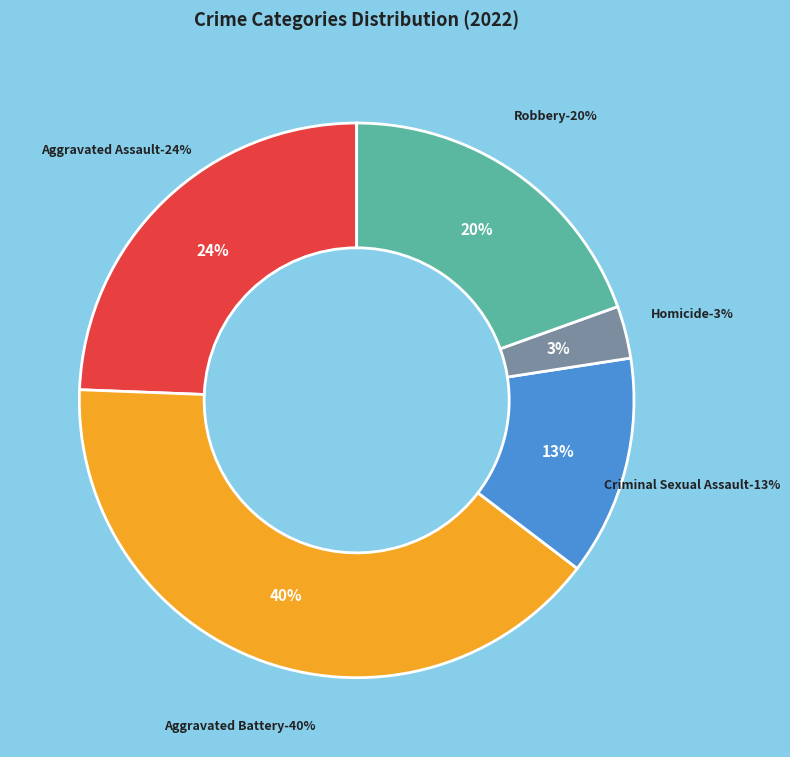

True or false: Robbery accounts for 12% of the total.

False